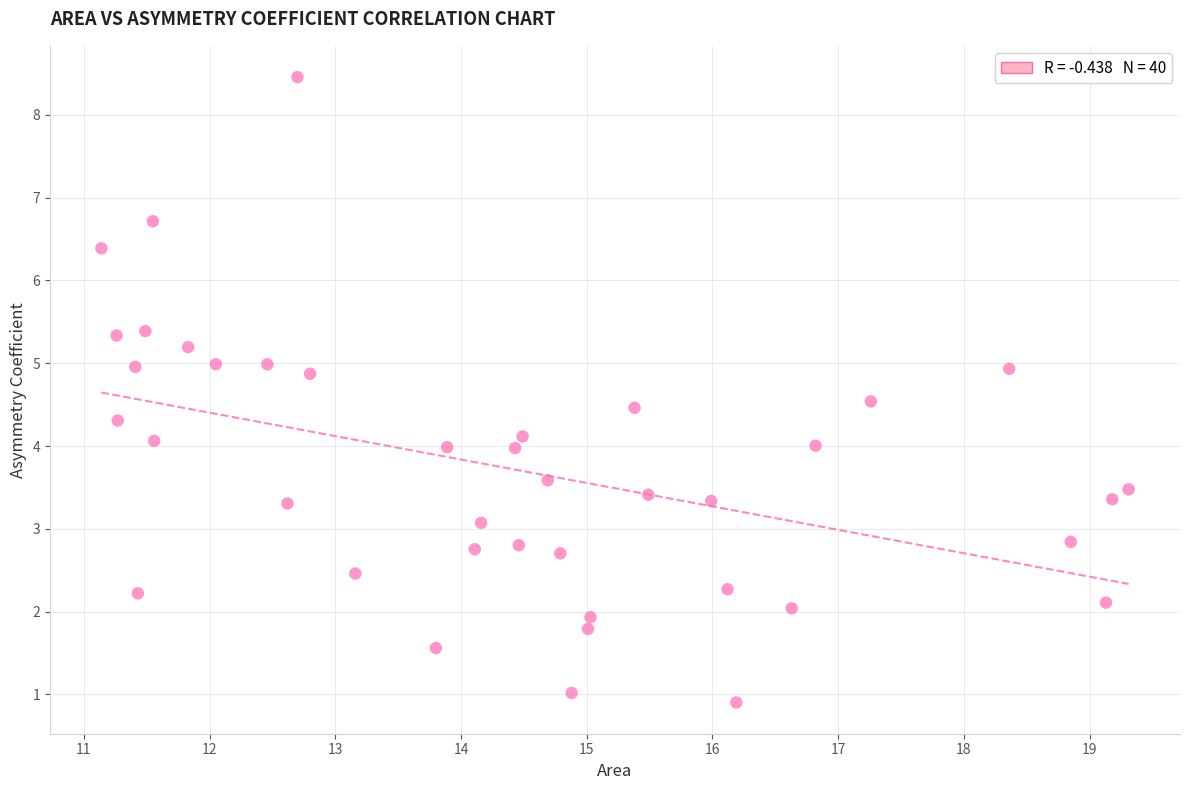

What is the range of Y values (max minus min)?

7.6